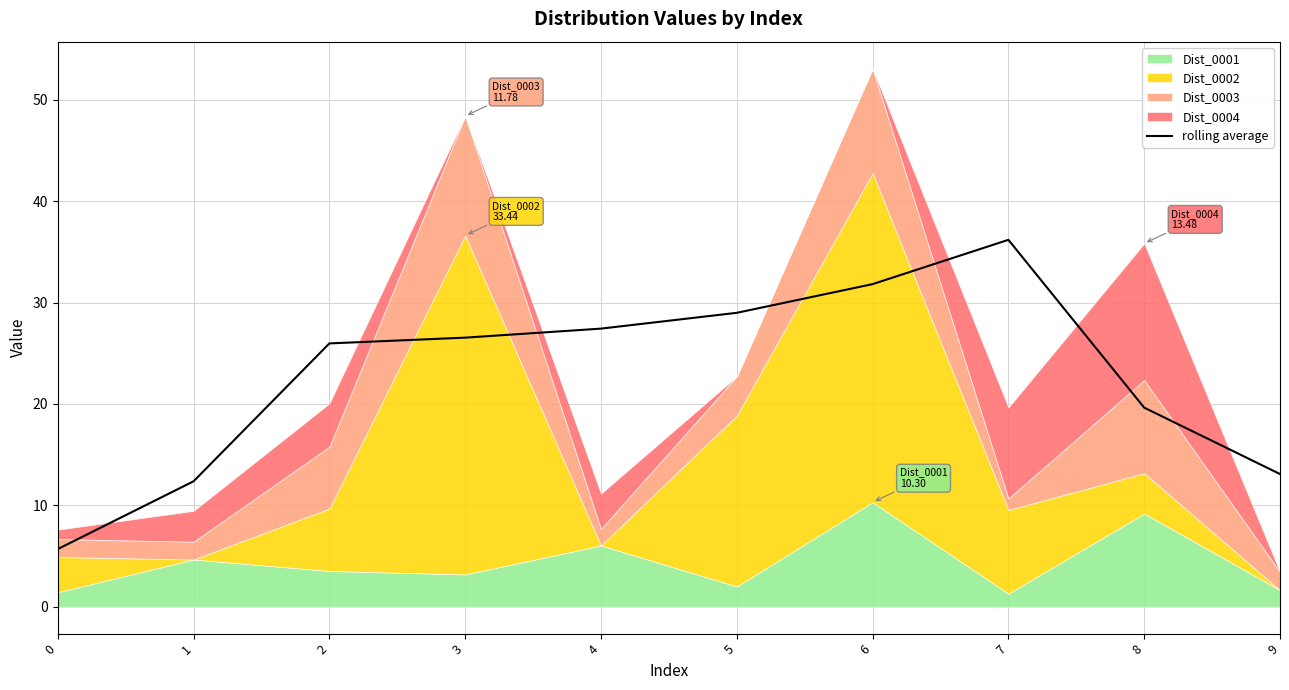

What value does the data have at 2?

26.0